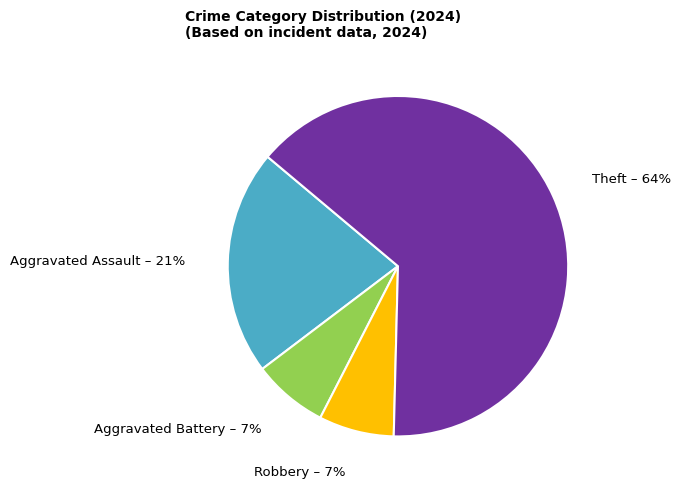

To the nearest percent, what portion does Aggravated Assault represent?

21%